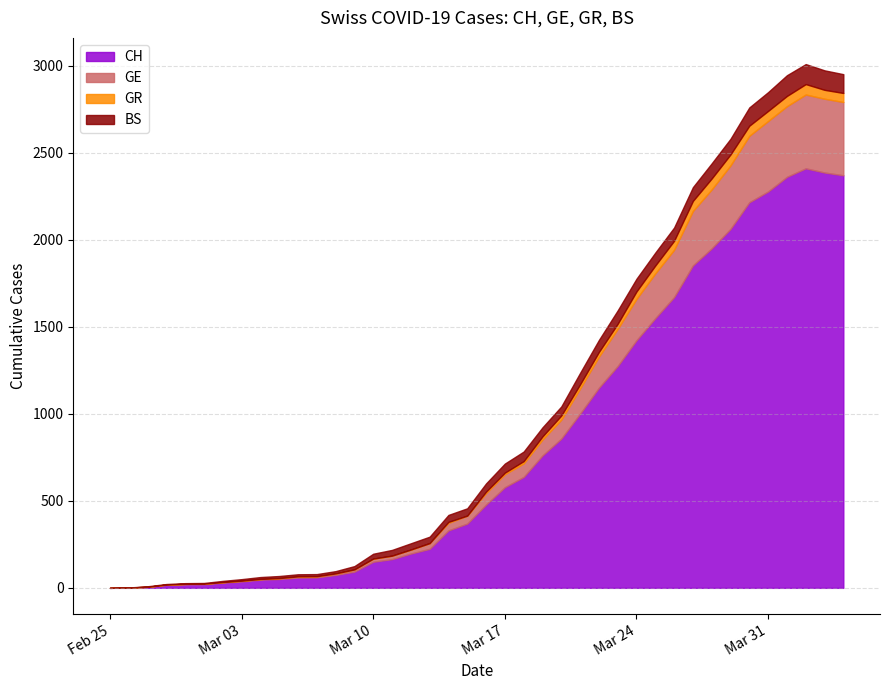

What is the label of the 36th point from the right?

2020-02-29